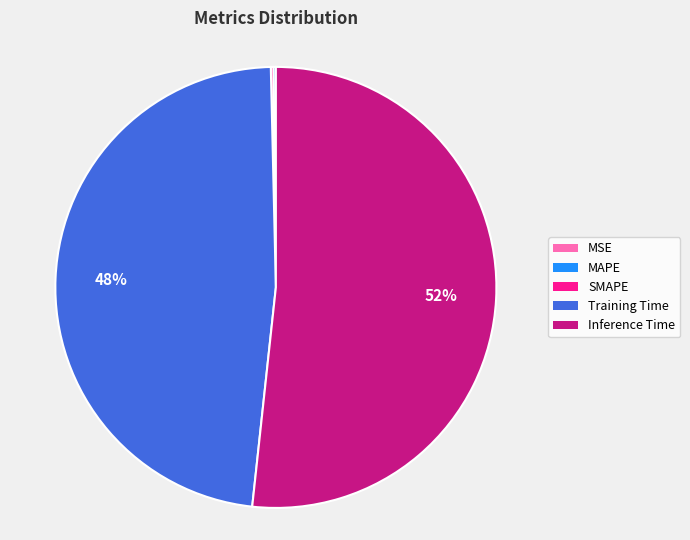

To the nearest percent, what is the average slice percentage?

20%